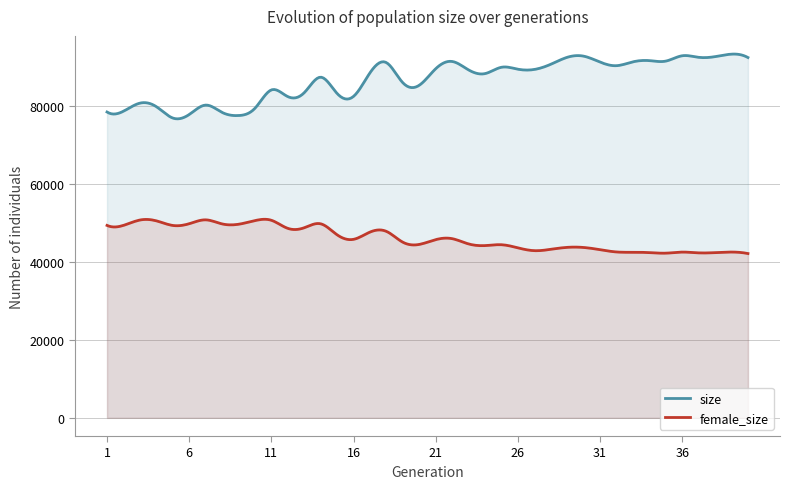

List the labels in order of size value, largest first.

39, 36, 30, 38, 29, 37, 40, 34, 35, 22, 33, 31, 18, 28, 32, 25, 21, 26, 27, 23, 17, 24, 14, 19, 20, 11, 13, 15, 16, 12, 3, 7, 4, 10, 2, 1, 8, 6, 9, 5